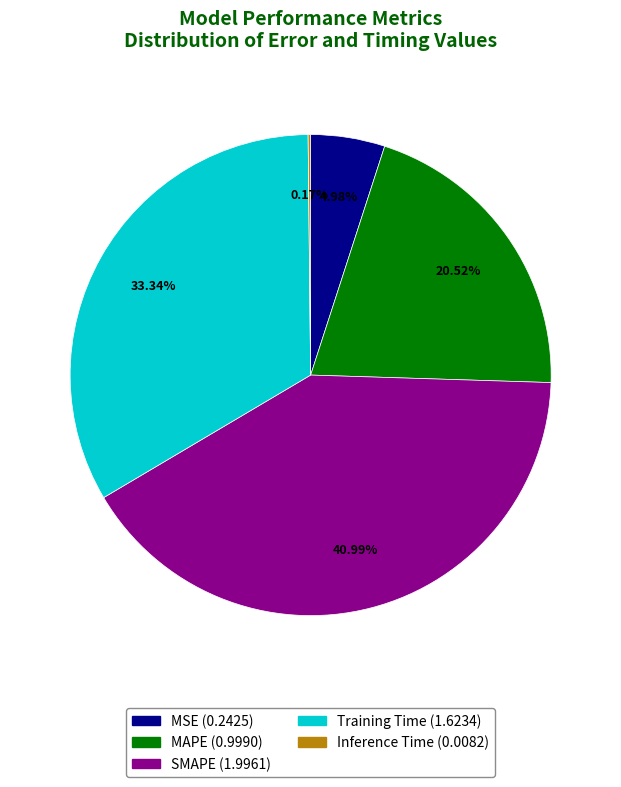

Rank the categories by value from highest to lowest.

SMAPE, Training Time, MAPE, MSE, Inference Time